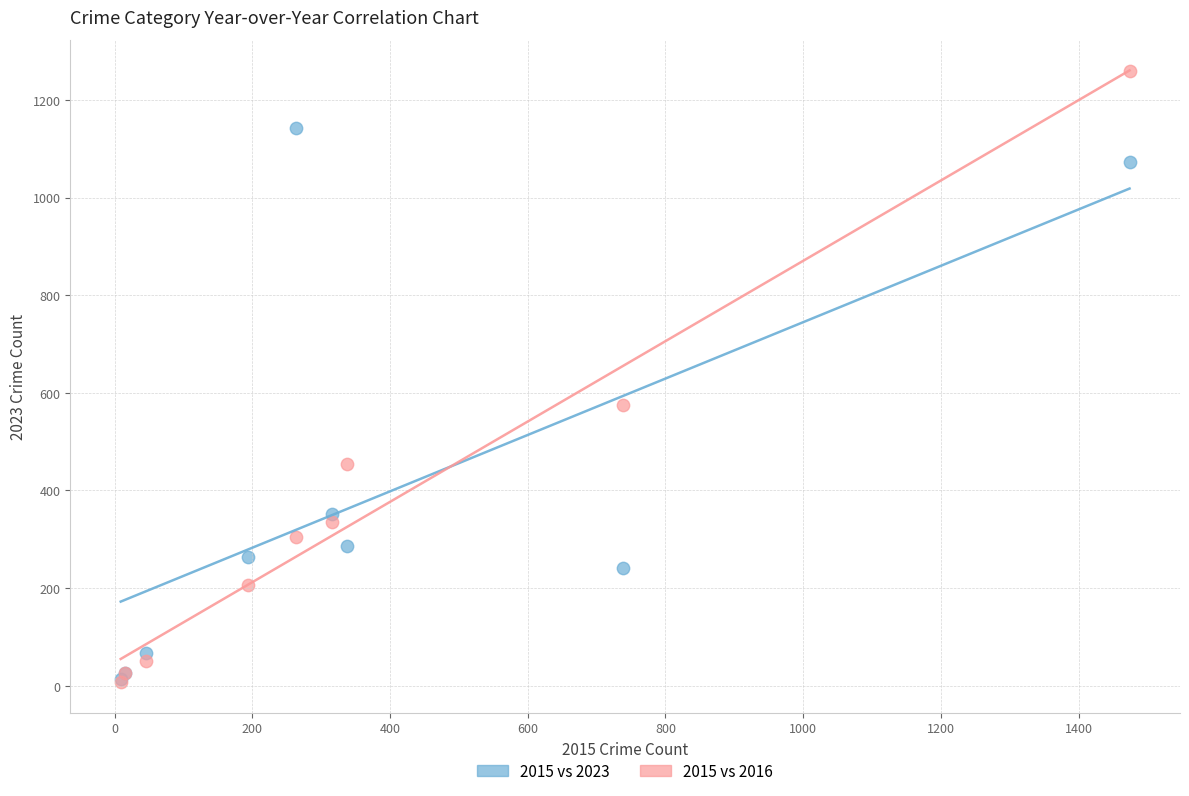

Across all series, what Y value is closest to 633?

576